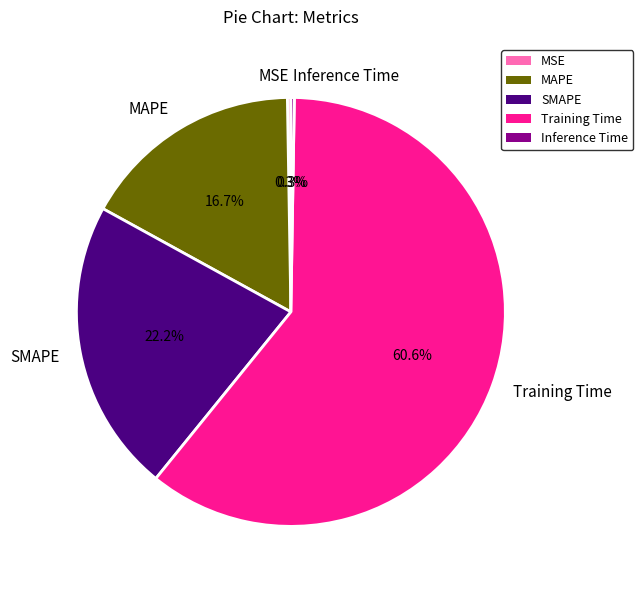

What portion of the pie excludes SMAPE?

77.8%